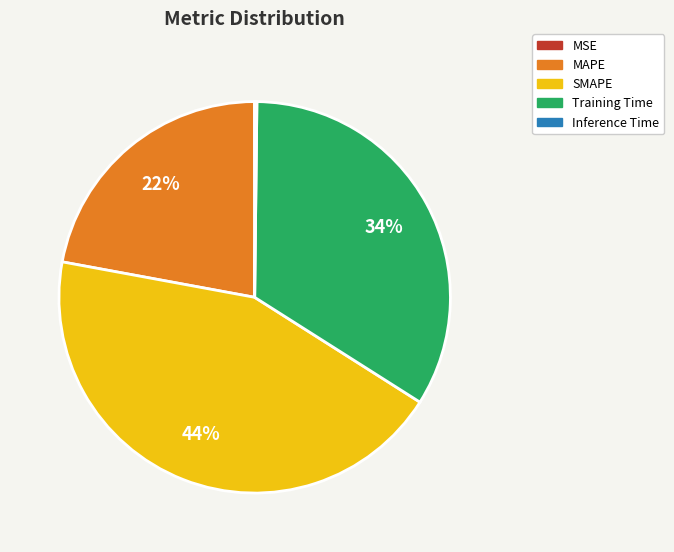

Is it true that Training Time is 21% of the pie?

False